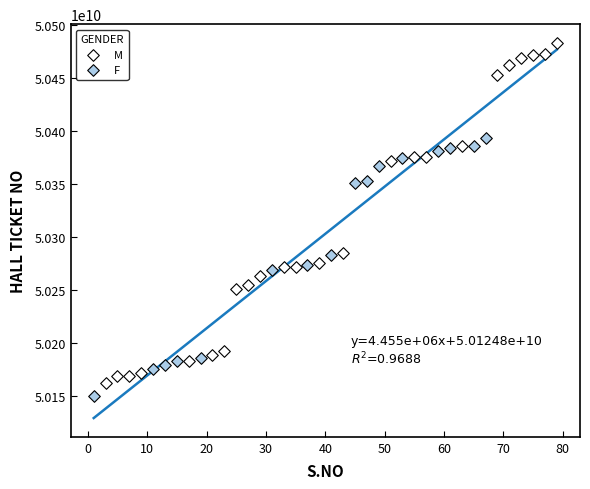

Which series has the largest Y range (max minus min)?

M